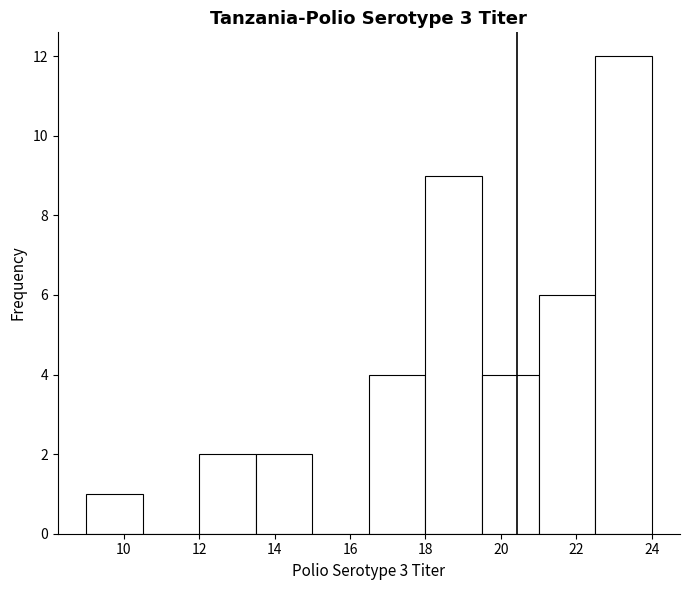

Reading left to right, transcribe this chart: for each bar, give the range it covers on the x-axis and its height. Neither the bar edges nor the heights are printed on the chart, so give them approximately, as read against the axes.

9.0 to 10.5: 1
10.5 to 12.0: 0
12.0 to 13.5: 2
13.5 to 15.0: 2
15.0 to 16.5: 0
16.5 to 18.0: 4
18.0 to 19.5: 9
19.5 to 21.0: 4
21.0 to 22.5: 6
22.5 to 24.0: 12